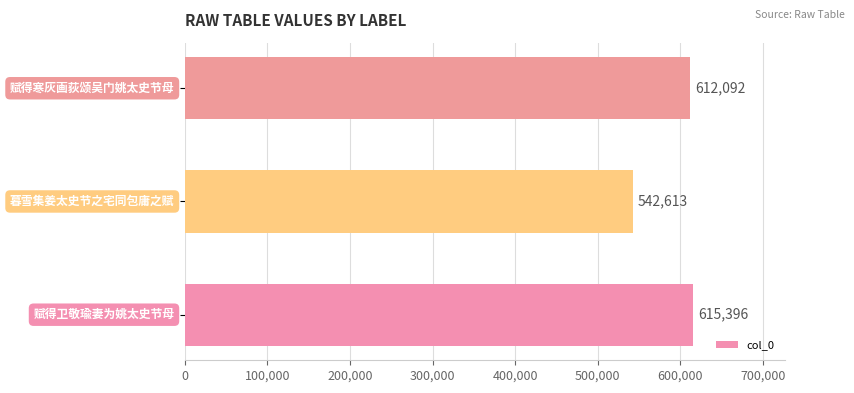

What is the smallest value displayed?

542613